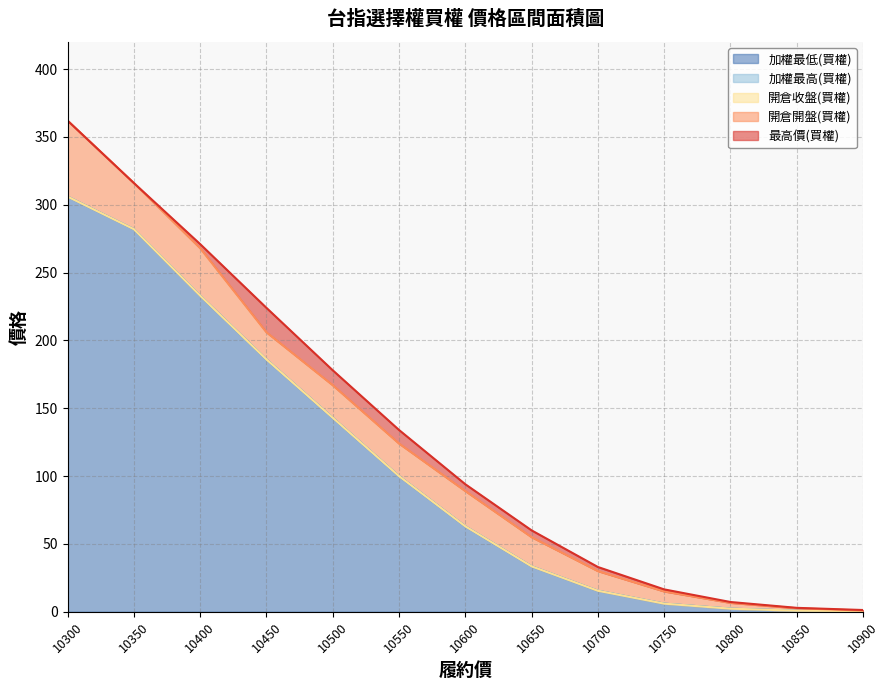

At which label is 開倉收盤(買權) closest to 153?

10500